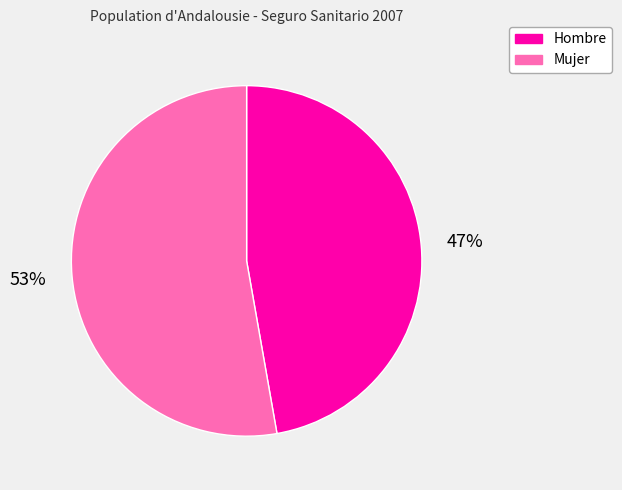

Approximately how many times larger is the value at Mujer compared to Hombre?

1.1